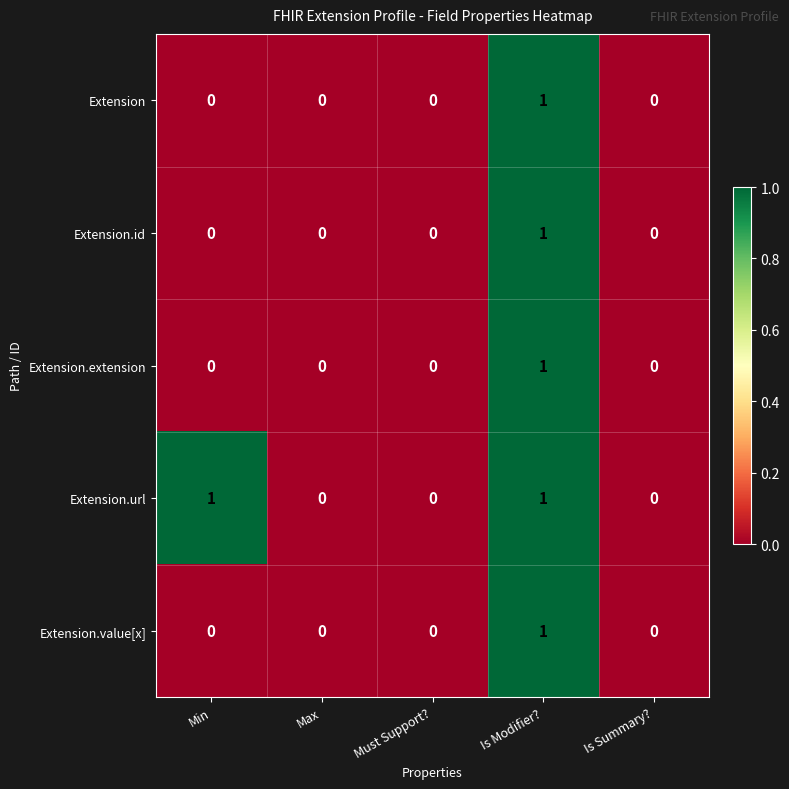

True or false: Extension.url has a value of 1 at Max.

False